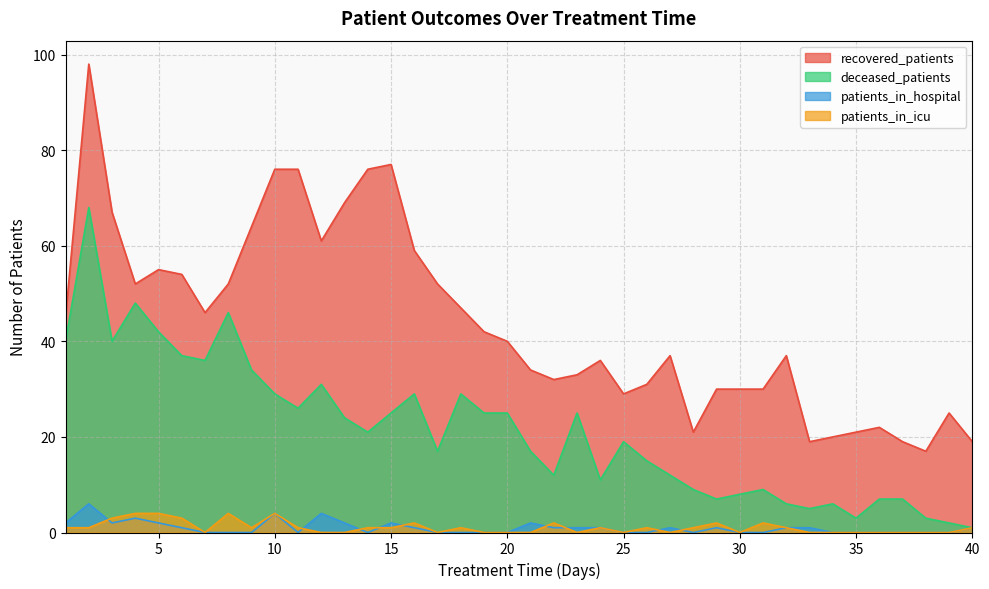

Which label corresponds to the smallest value in the chart?

7